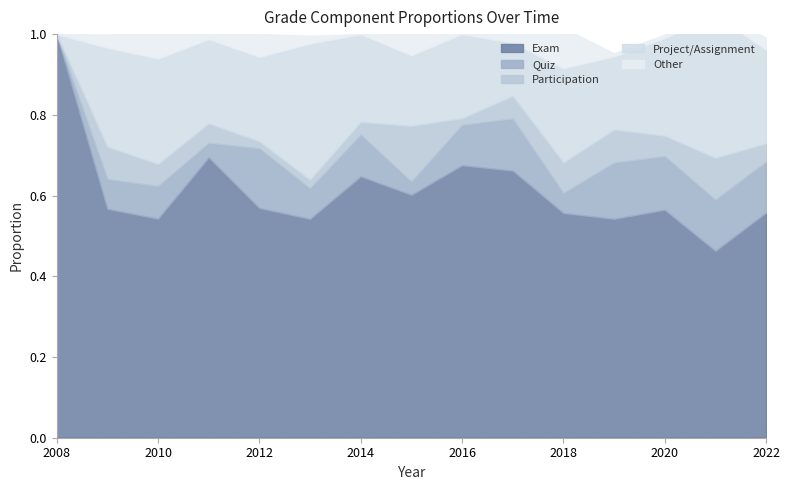

How many lines are shown in the chart?

5